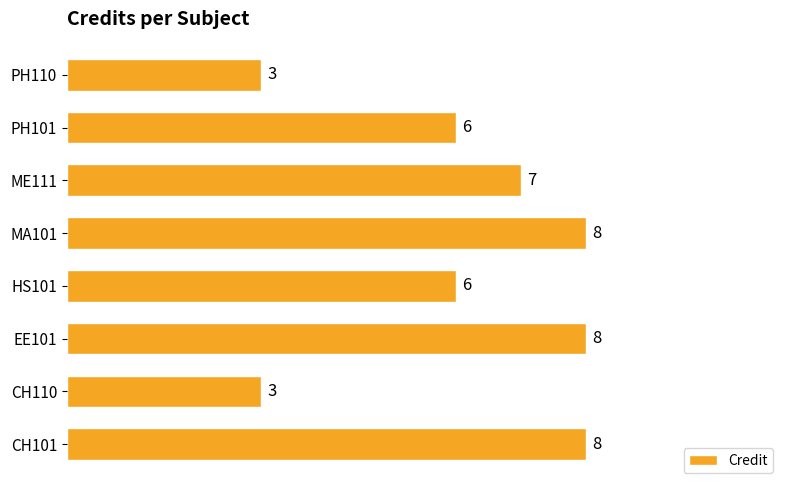

What is the greatest value displayed?

8